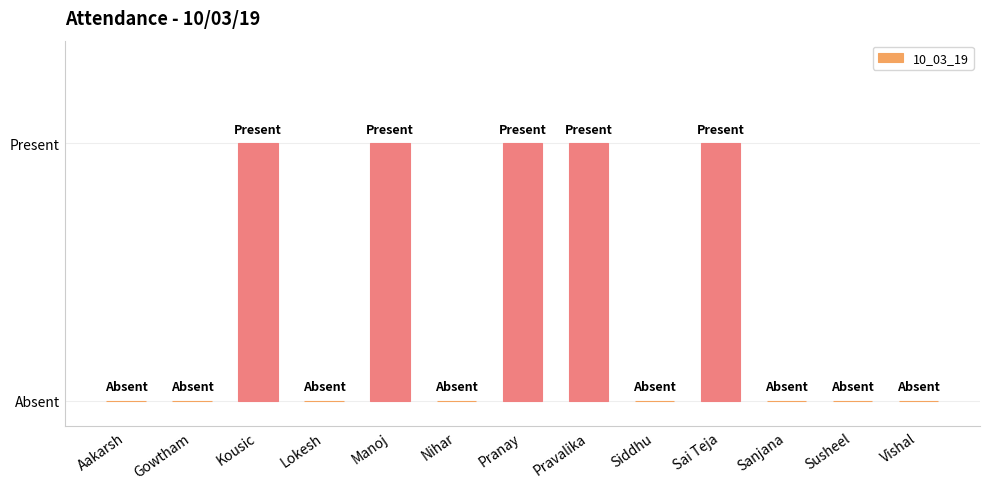

How many values are between 0 and 1?

13